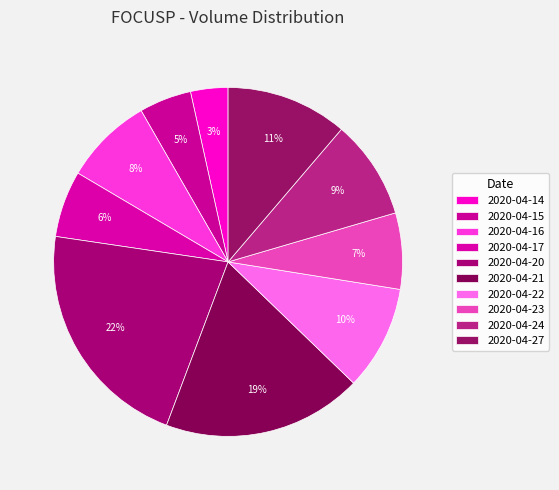

To the nearest percent, what portion does 2020-04-24 represent?

9%